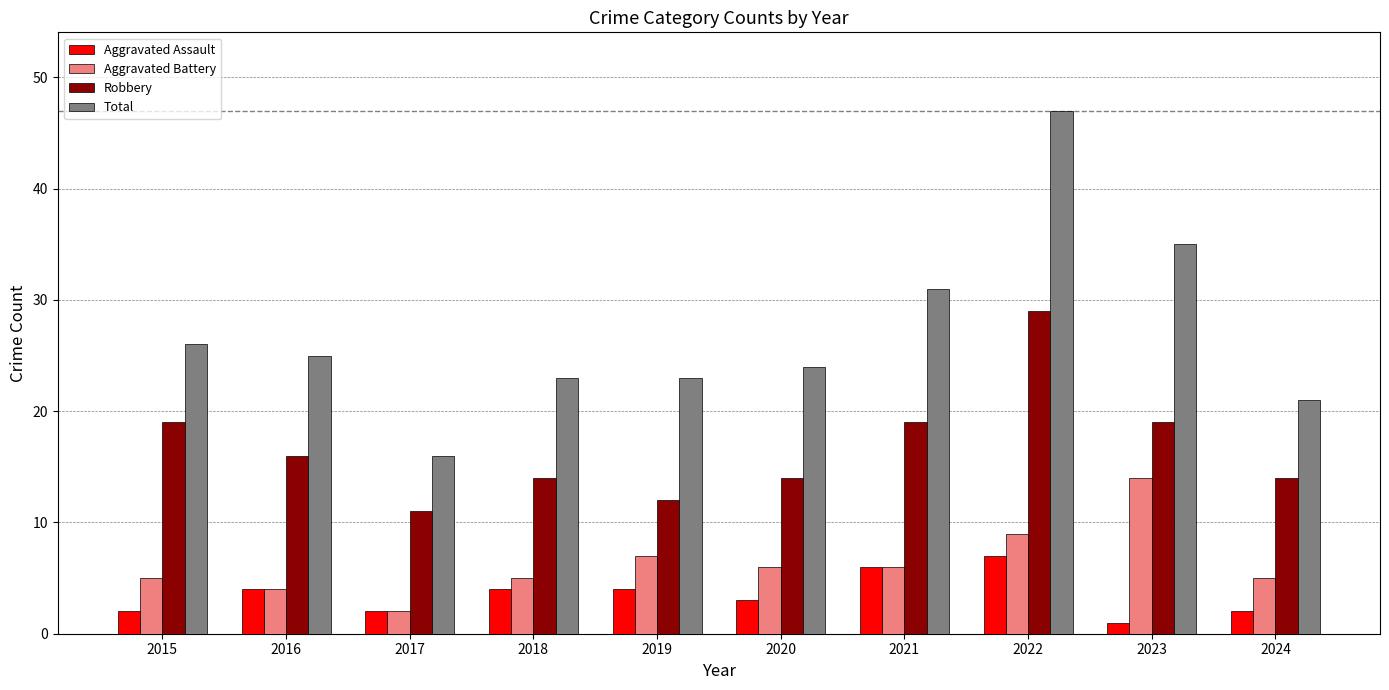

Is it true that Aggravated Assault equals 5 at 2020?

False